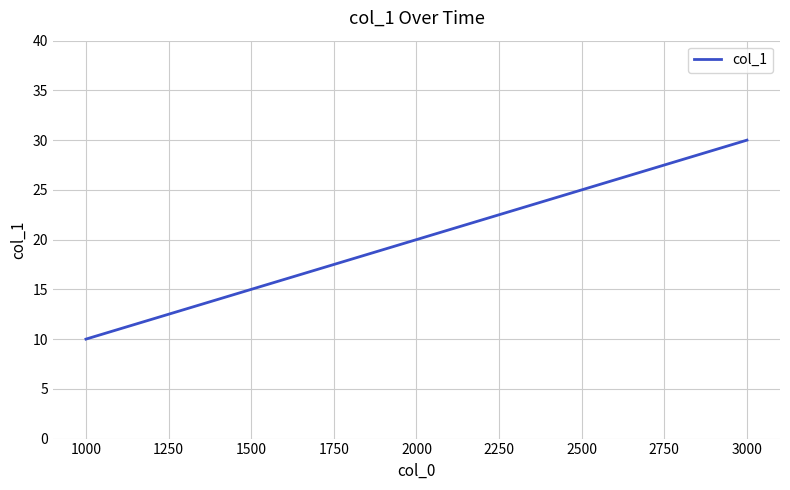

What is the minimum value shown in the chart?

10